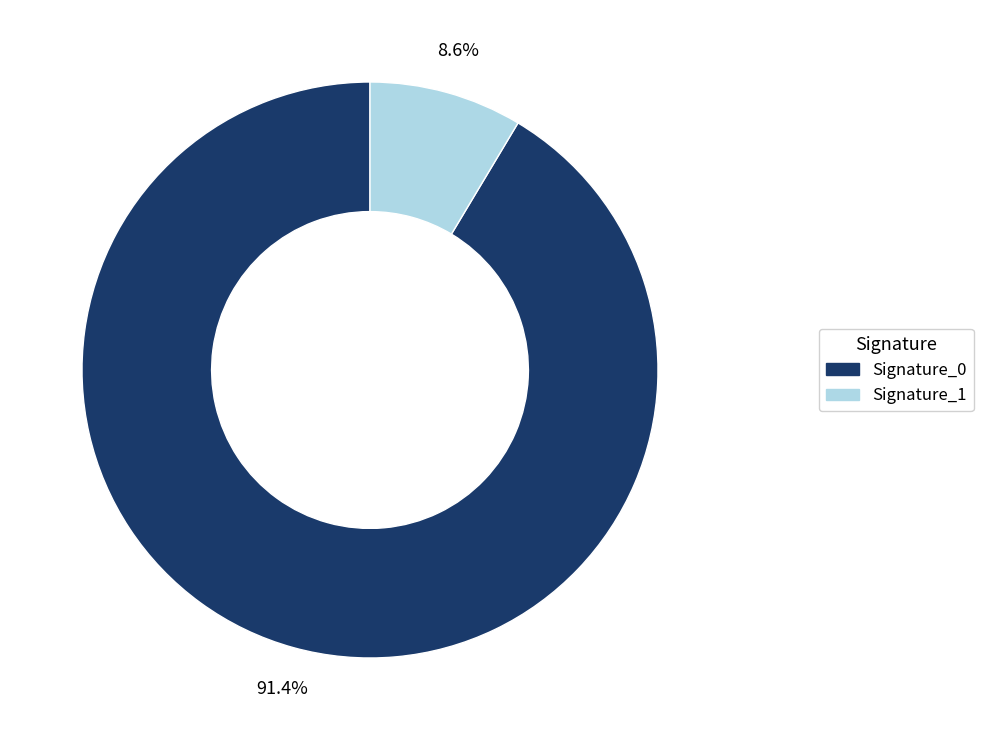

Does any single category account for the majority?

Yes